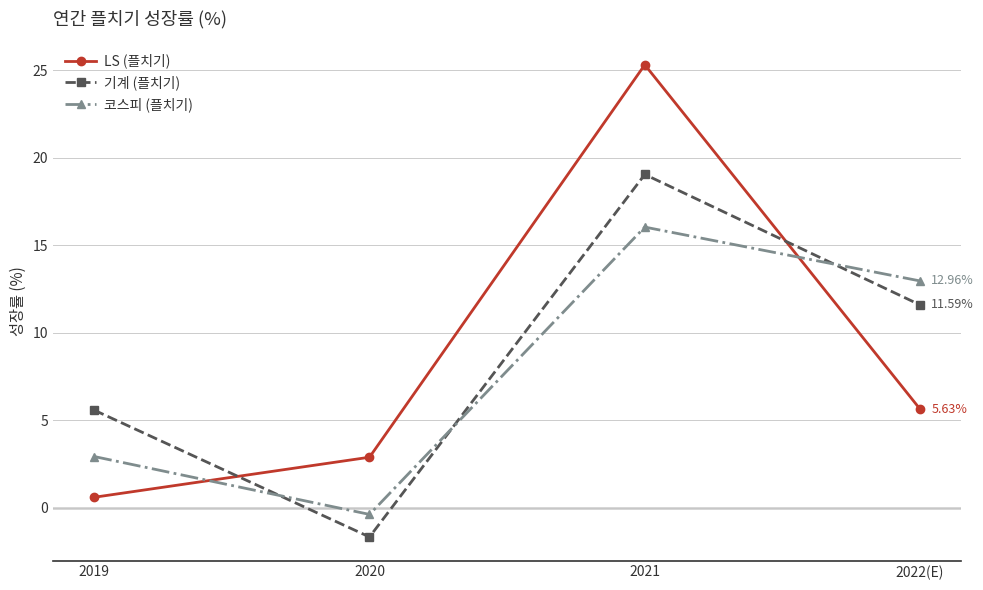

True or false: 기계 (플치기) and LS (플치기) intersect in this chart.

True